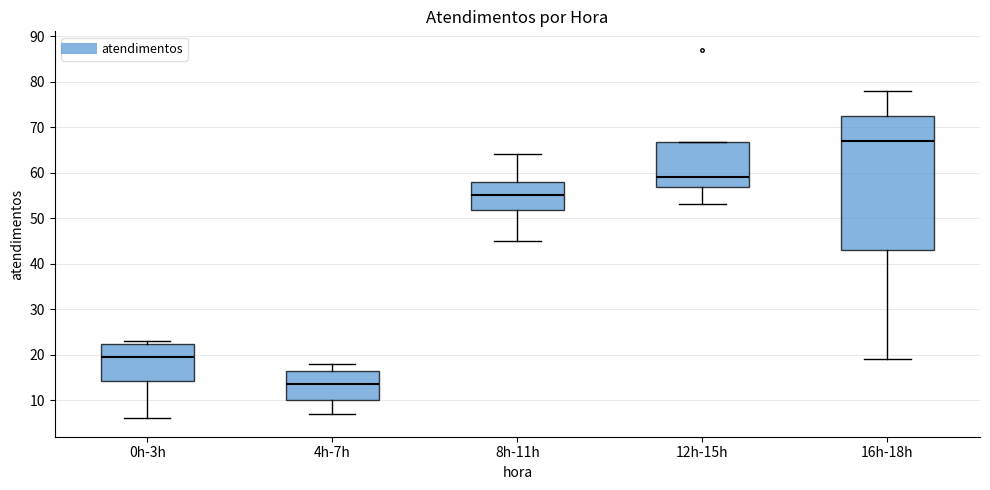

Where does the lower whisker of the box for 12h-15h end on the y-axis? The values are not printed on the chart, so give them approximately, as read against the axis.

53